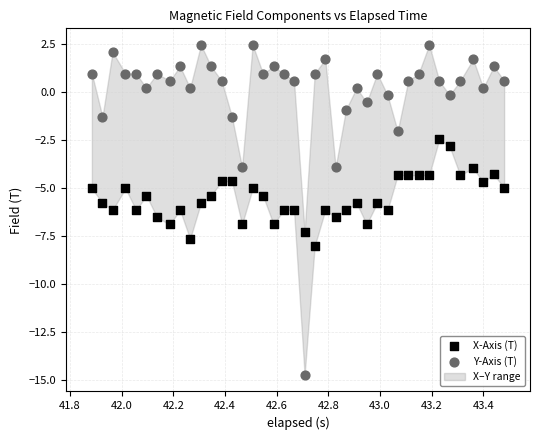

Which series has the widest spread of Y values?

Y-Axis (T)